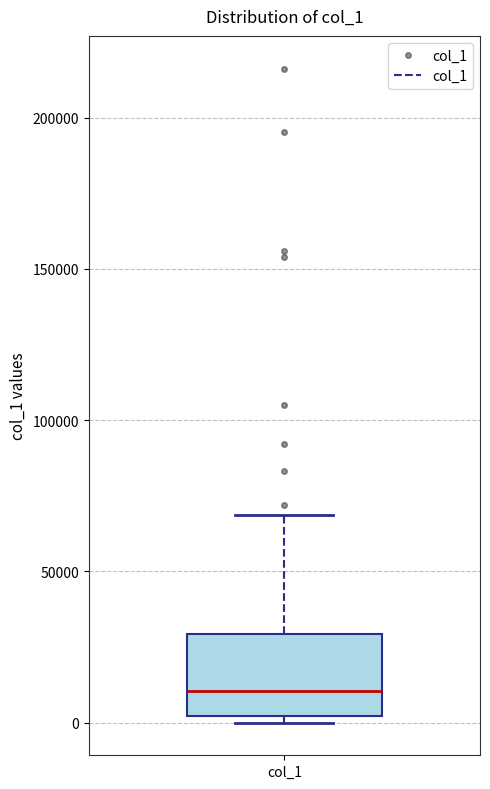

Read this box plot against the y-axis: the position of the median line, the range covered by the box, and the ends of both whiskers. The values are not printed on the chart, so give them approximately, as read against the axis.

median 10000, box 0 to 30000, whiskers 0 (just below the box's lower edge) to 70000